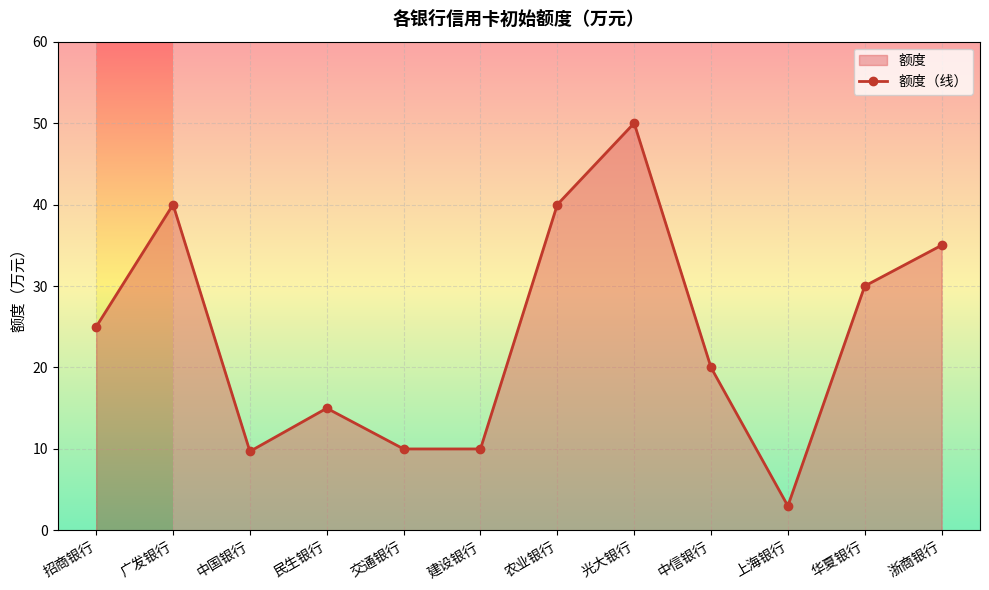

Count the number of categories in the chart.

12